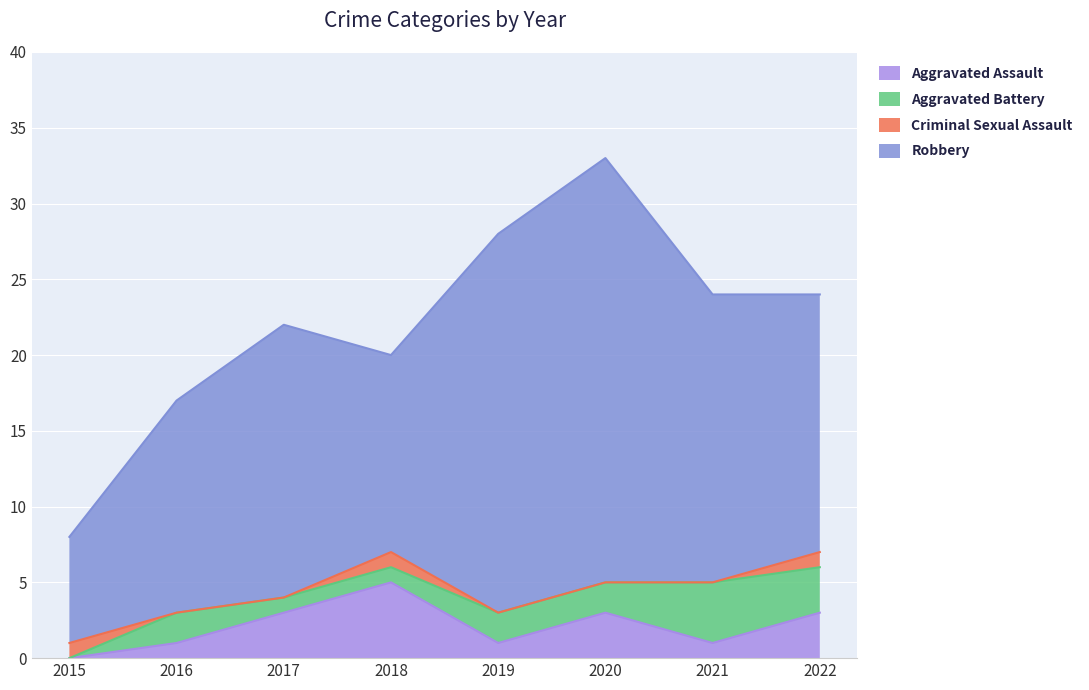

Rank the categories by Aggravated Assault value from lowest to highest.

2015, 2016, 2019, 2021, 2017, 2020, 2022, 2018